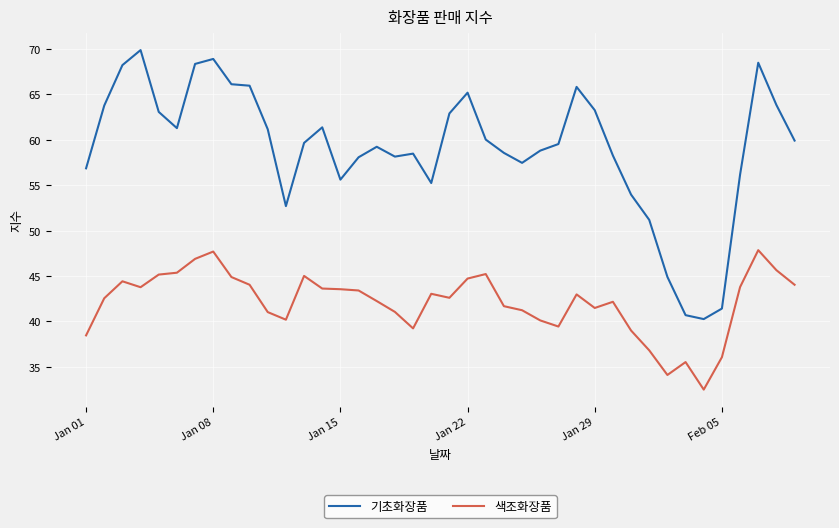

True or false: 색조화장품 and 기초화장품 intersect in this chart.

False